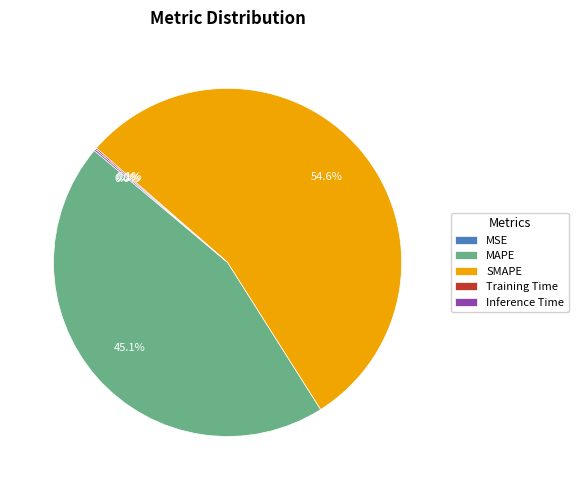

Which category has the biggest portion of the pie?

SMAPE